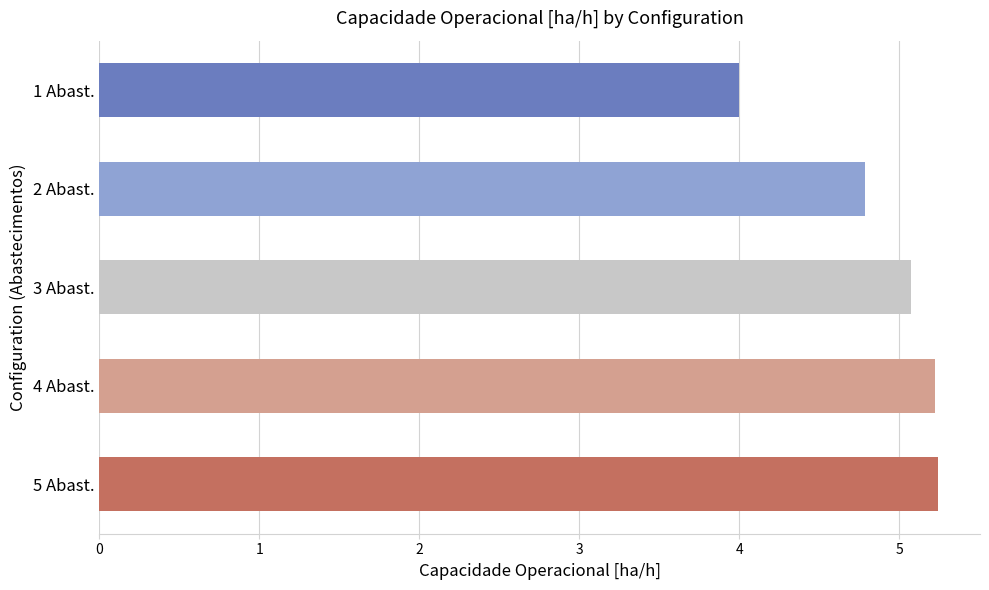

What is the change in value from 1 Abast. to 4 Abast.?

+1.2